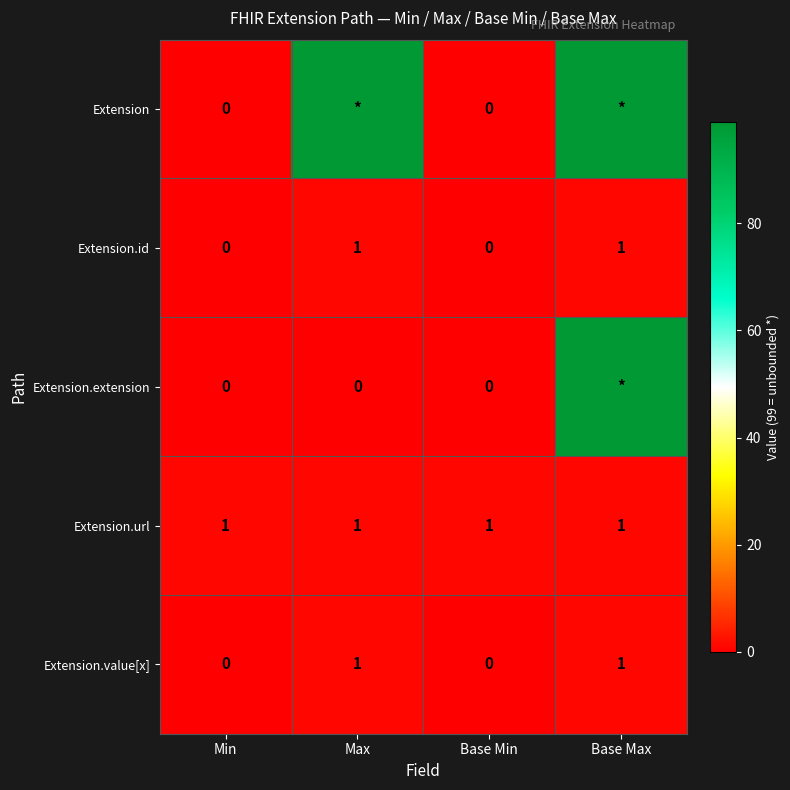

What is the spread (max minus min) of values at Base Max?

98